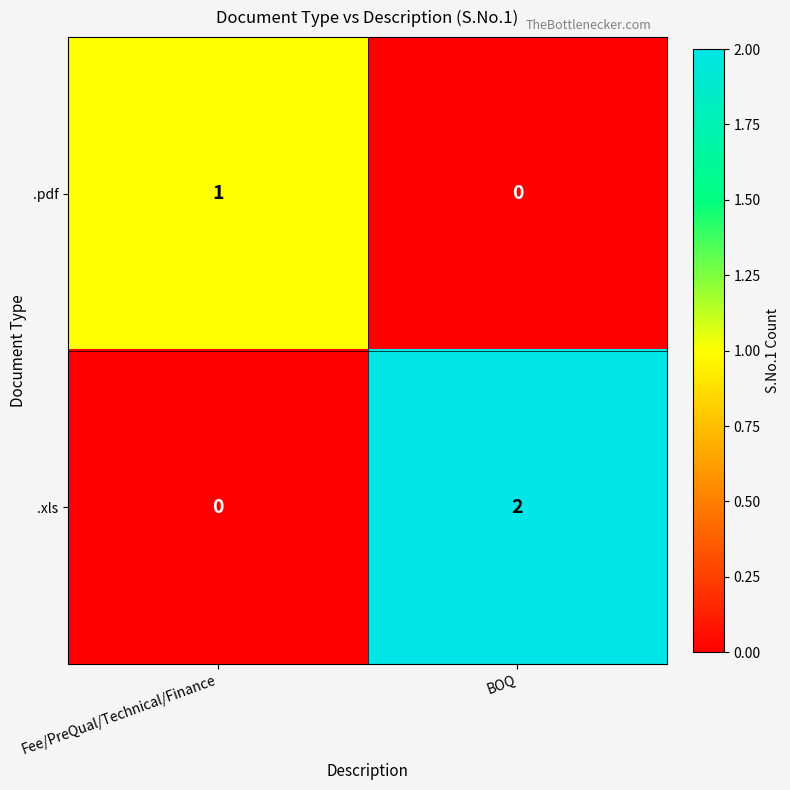

Which series has the largest total across all categories?

.xls